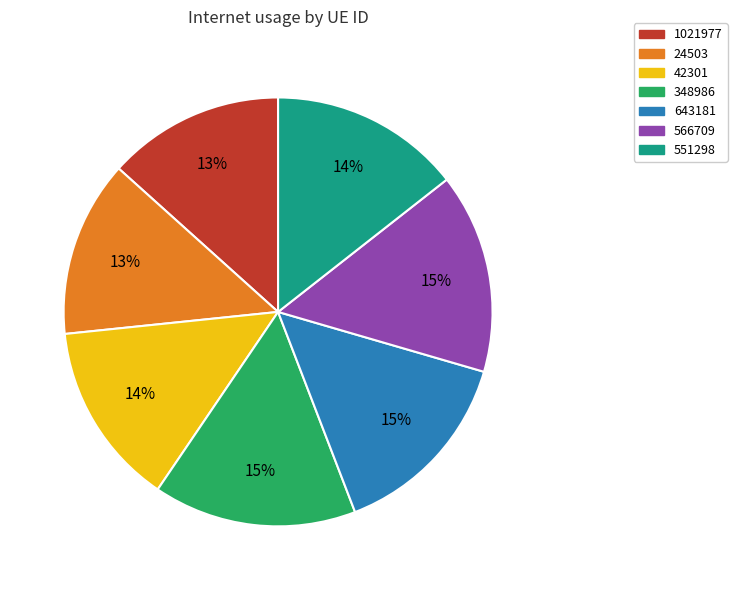

To the nearest percent, what is the average slice percentage?

14%